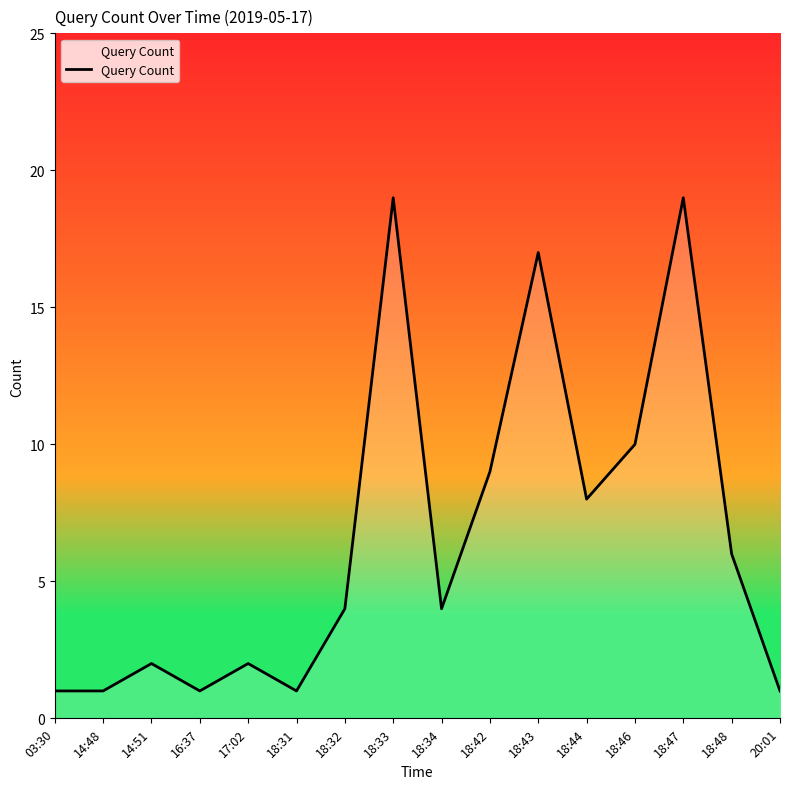

What is the sum of all values?

105